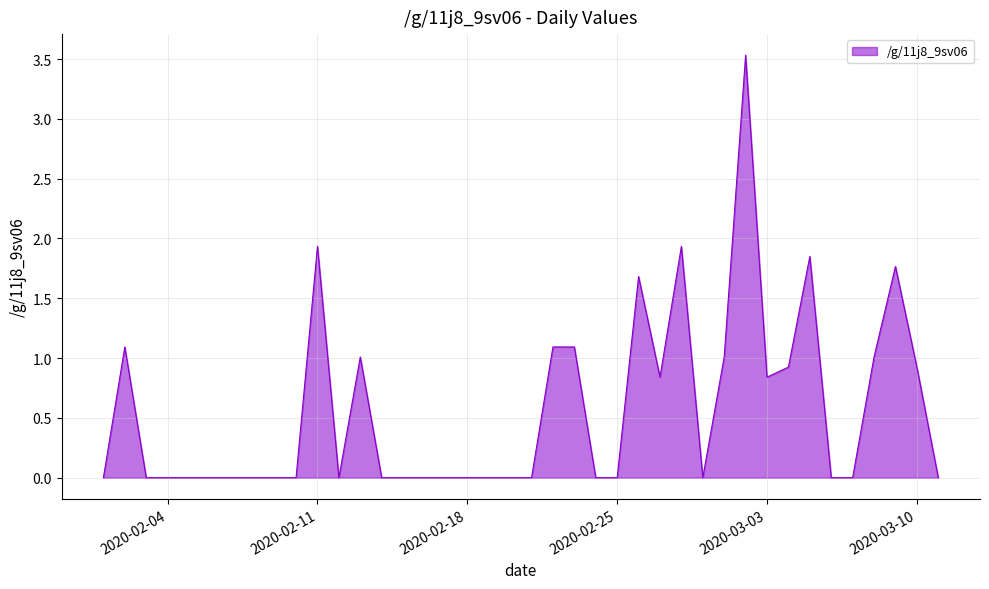

What is the difference between the maximum and minimum values?

3.5